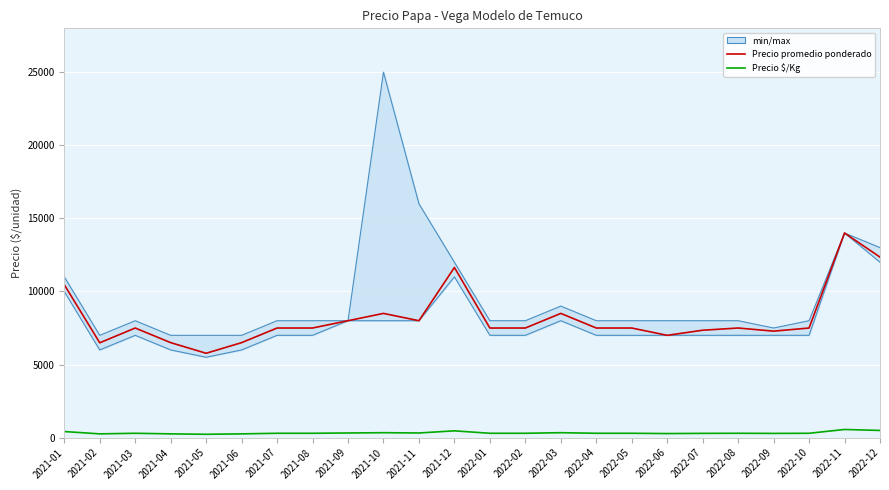

Between 2021-05 and 2021-02, which is larger?

2021-02